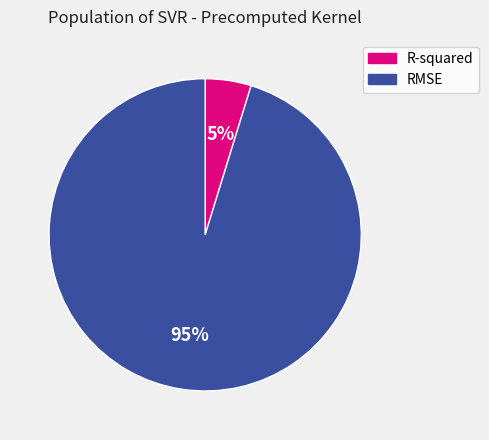

To the nearest percent, what portion does RMSE represent?

95%